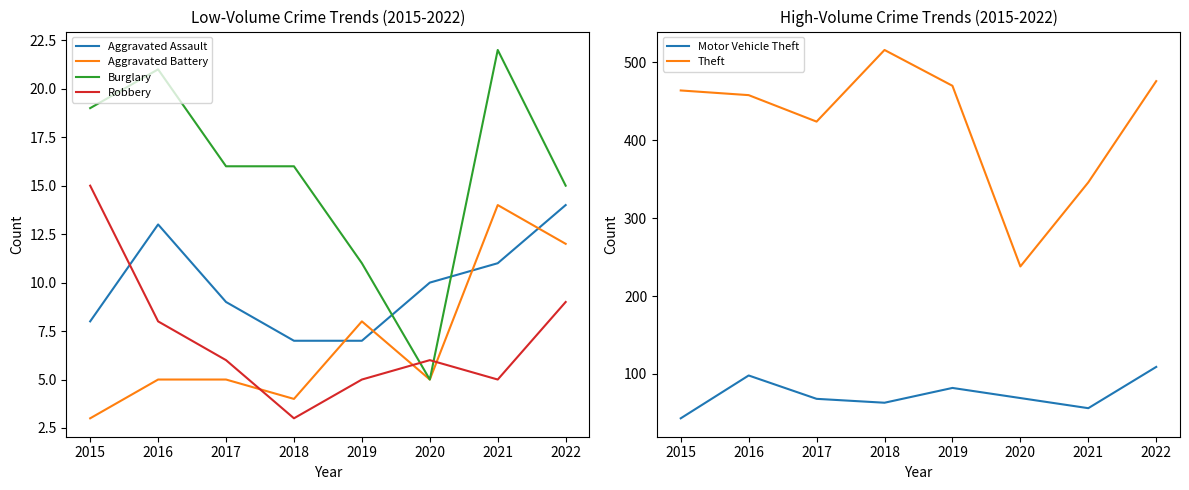

What is the sum of the Aggravated Assault values at 2020 and 2022?

24